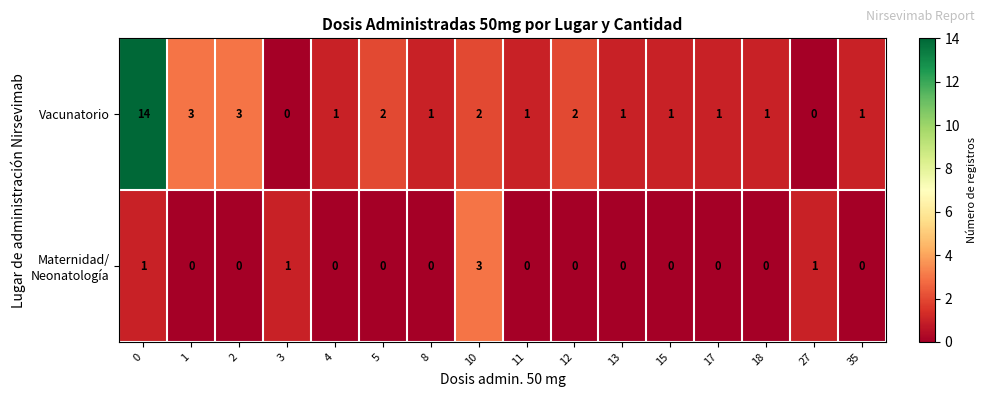

What is the greatest value displayed?

14